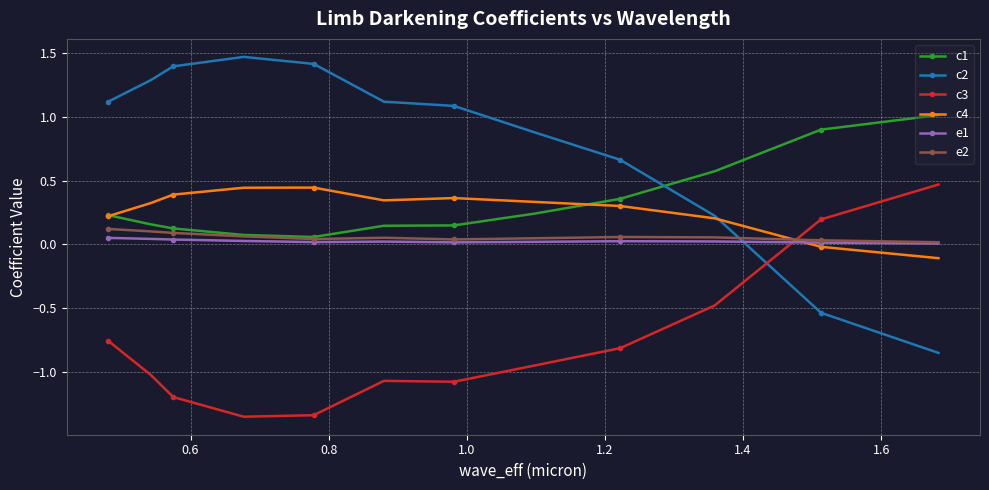

What is the highest value of the c1 series?

1.0